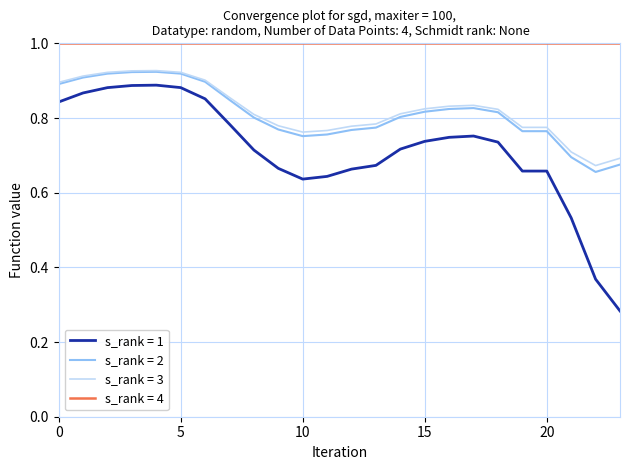

What is the lowest value of the s_rank = 4 series?

1.0